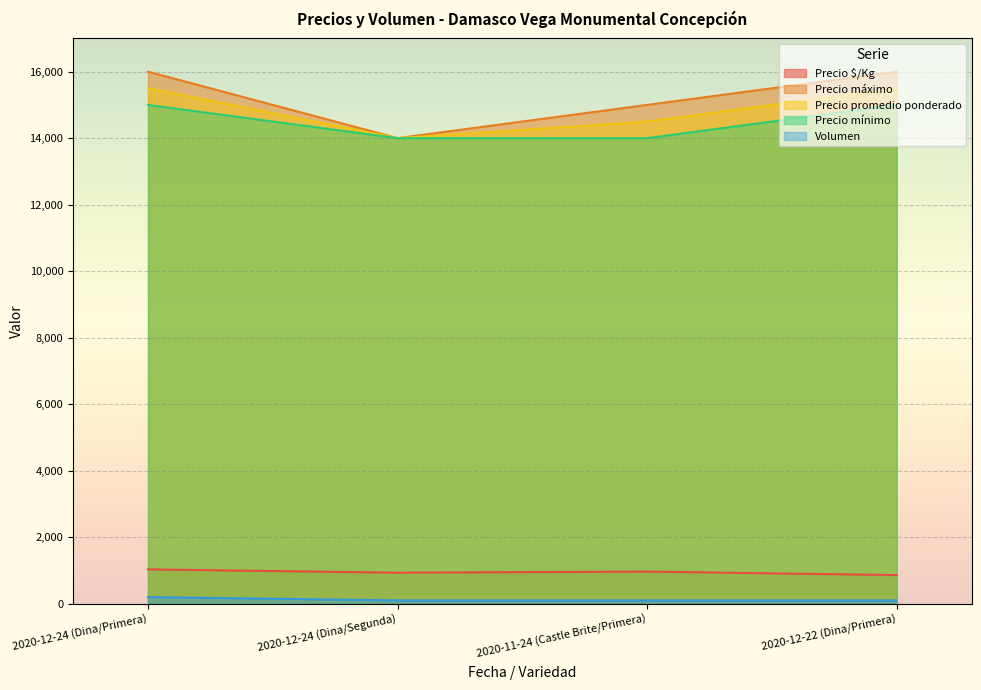

List the series in order of their peak value, lowest first.

Volumen, Precio $/Kg, Precio mínimo, Precio promedio ponderado, Precio máximo